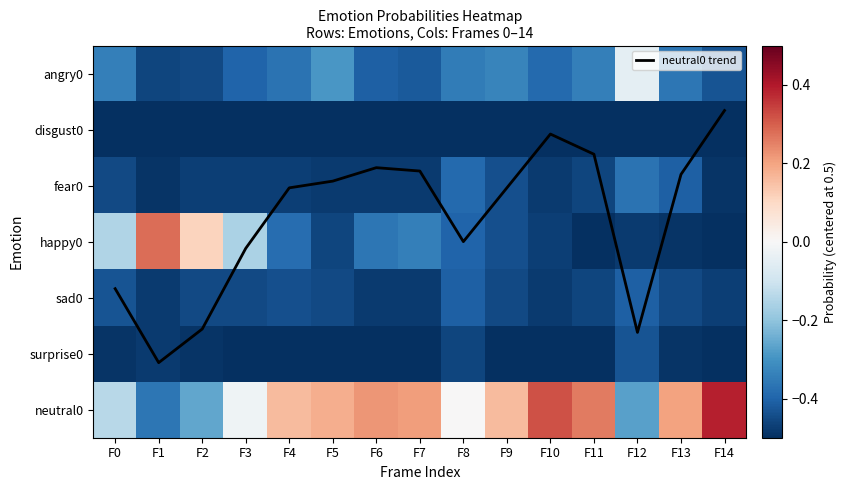

At F14, list the series in order from largest to smallest.

neutral0 trend, neutral0, angry0, sad0, fear0, disgust0, happy0, surprise0